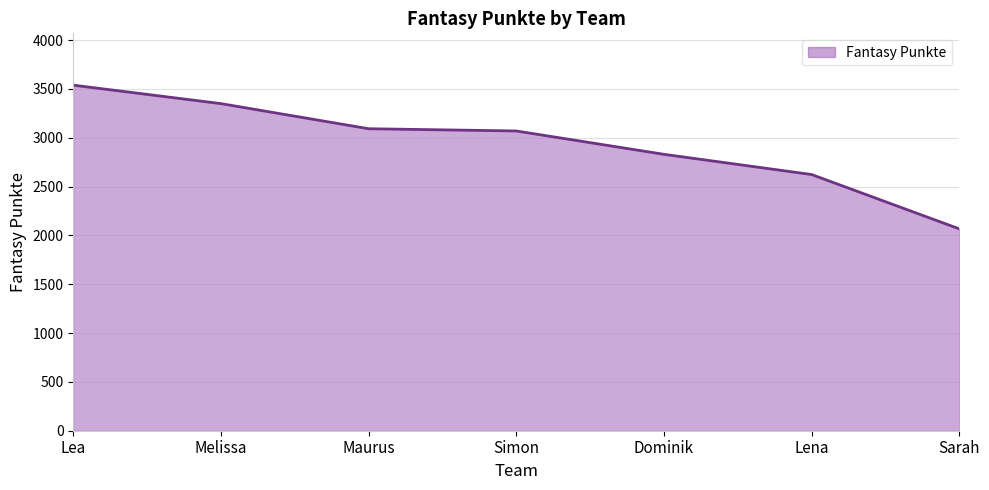

True or false: there are more than 1 points higher than both neighbors.

False